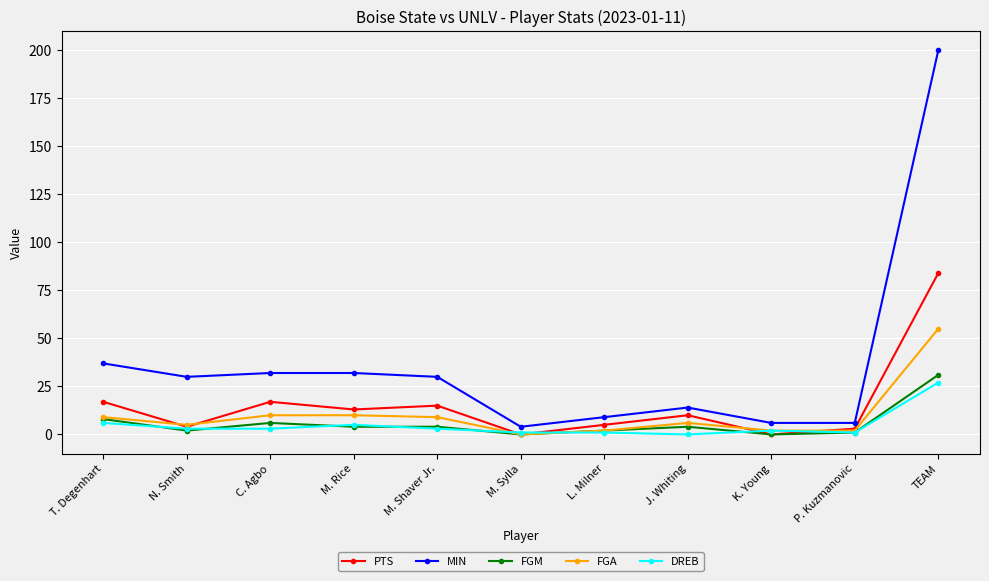

At which category does PTS reach its first local peak?

C. Agbo